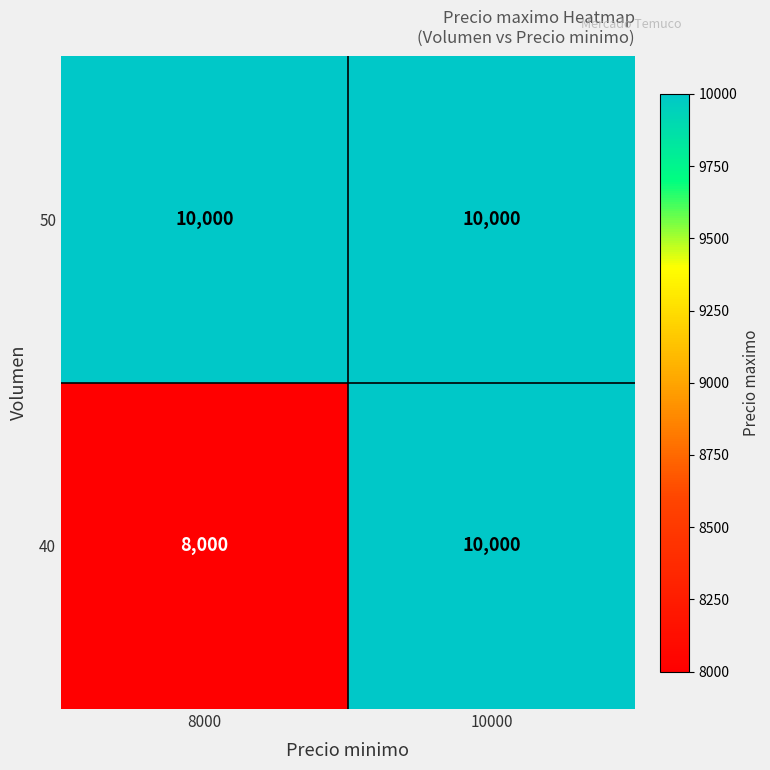

Reading left to right, transcribe all the data shown in this chart.

50: 10000	10000
40: 8000	10000